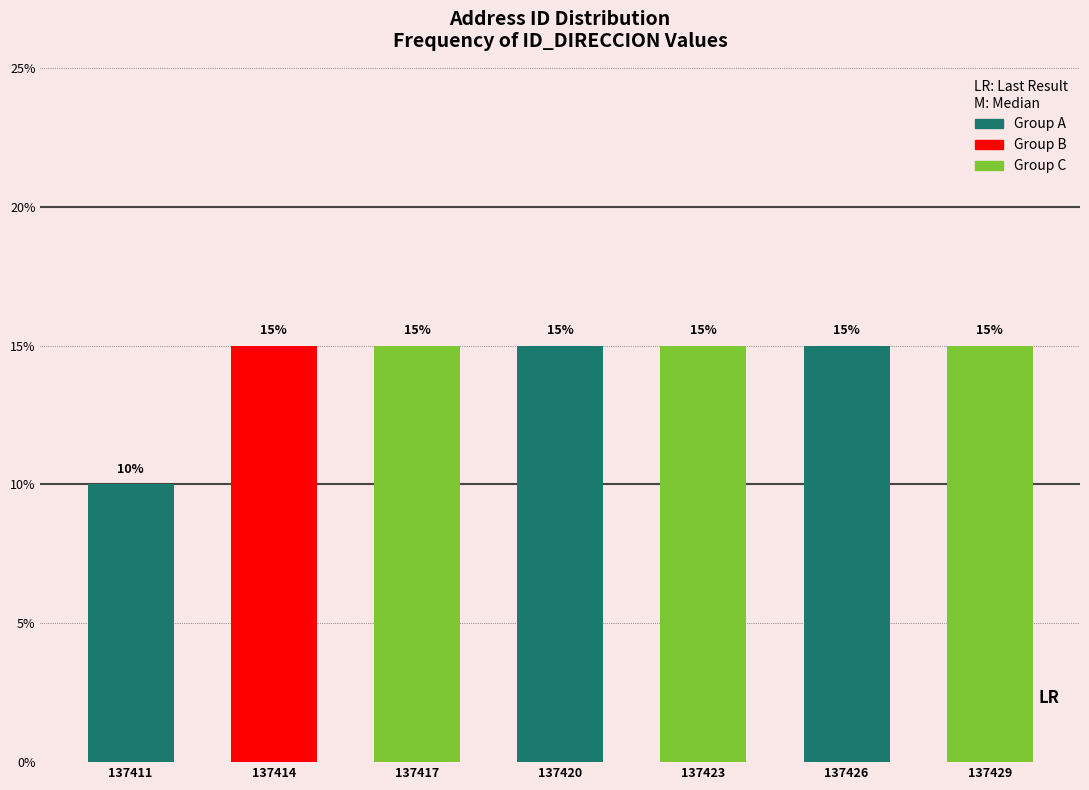

Reading left to right, transcribe all the data shown in this chart.

137411=10	137414=15	137417=15	137420=15	137423=15	137426=15	137429=15